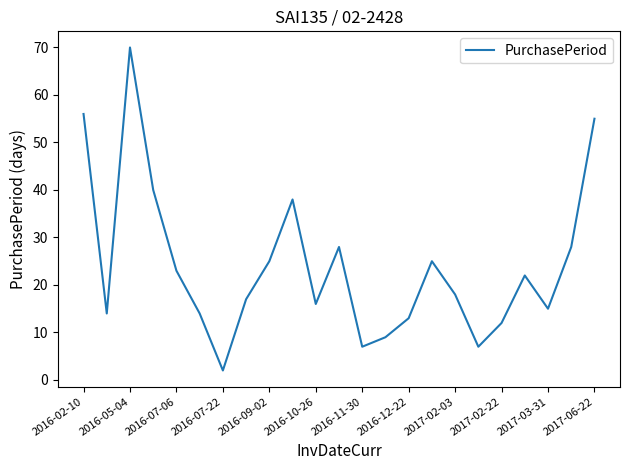

What is the difference between the maximum and minimum values?

68